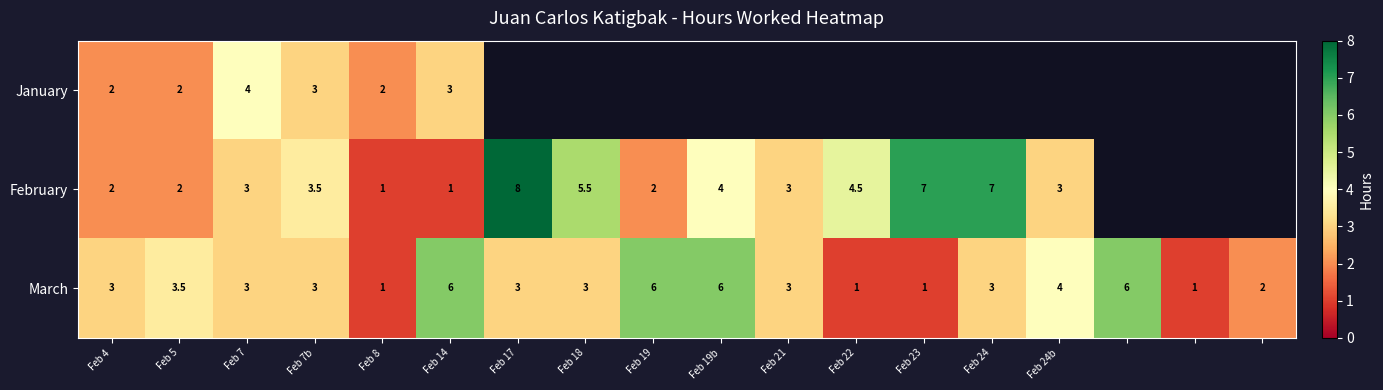

What is the difference between the highest and lowest values at Feb 4?

1.0